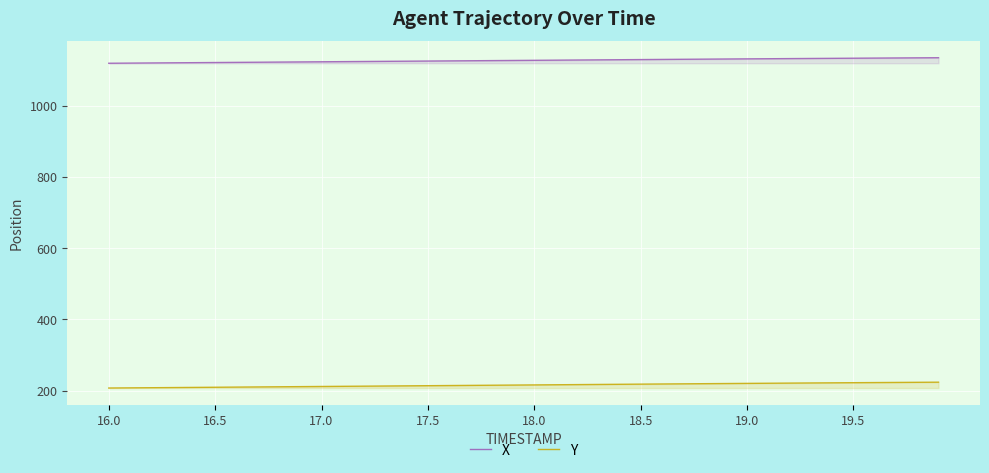

The value of Y at 19.5 is 222.2. True or false?

True